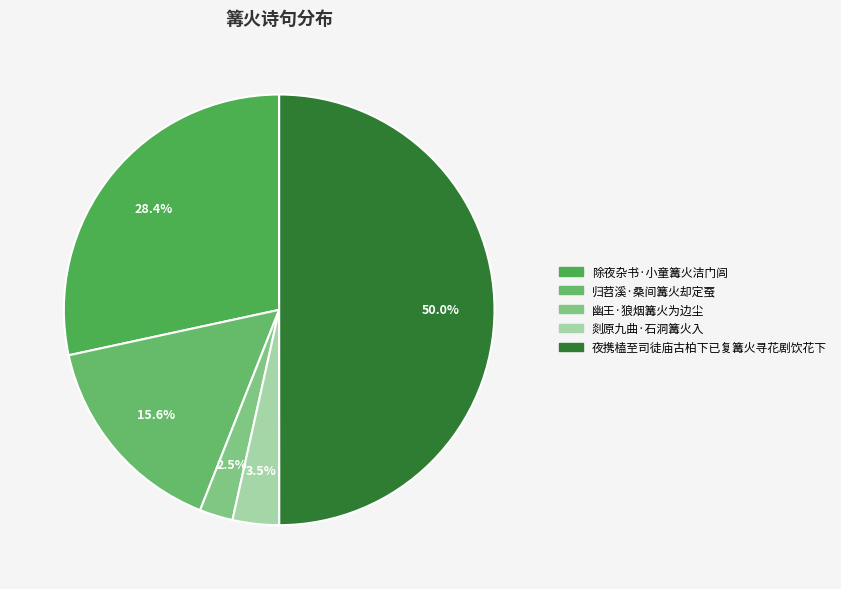

Combined, do 除夜杂书·小童篝火洁门闾 and 夜携榼至司徒庙古柏下已复篝火寻花剧饮花下 account for over 50%?

Yes